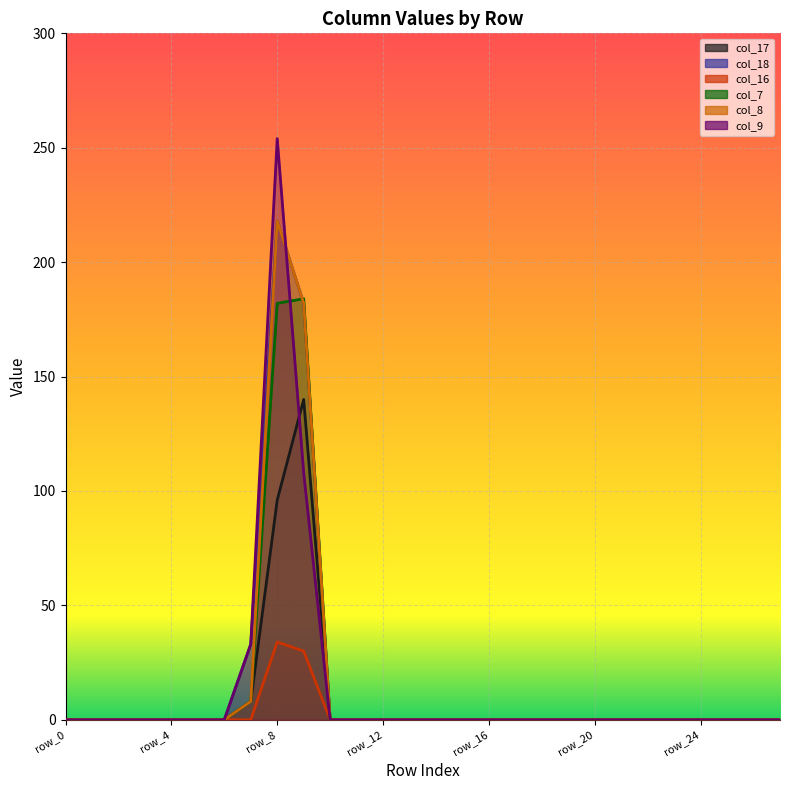

How many categories are shown in the chart?

28